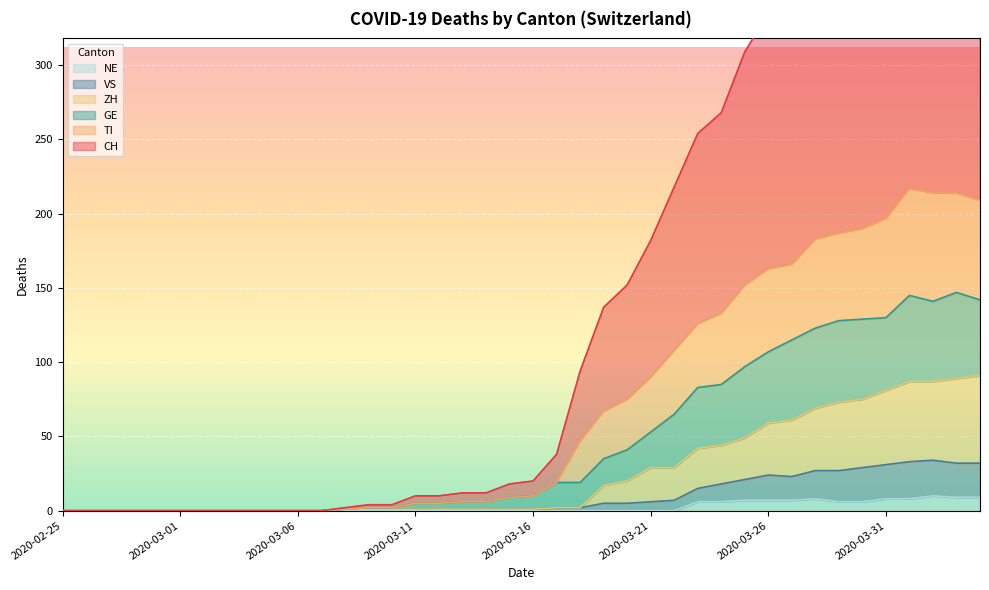

What is the label of the 29th point from the left?

2020-03-24